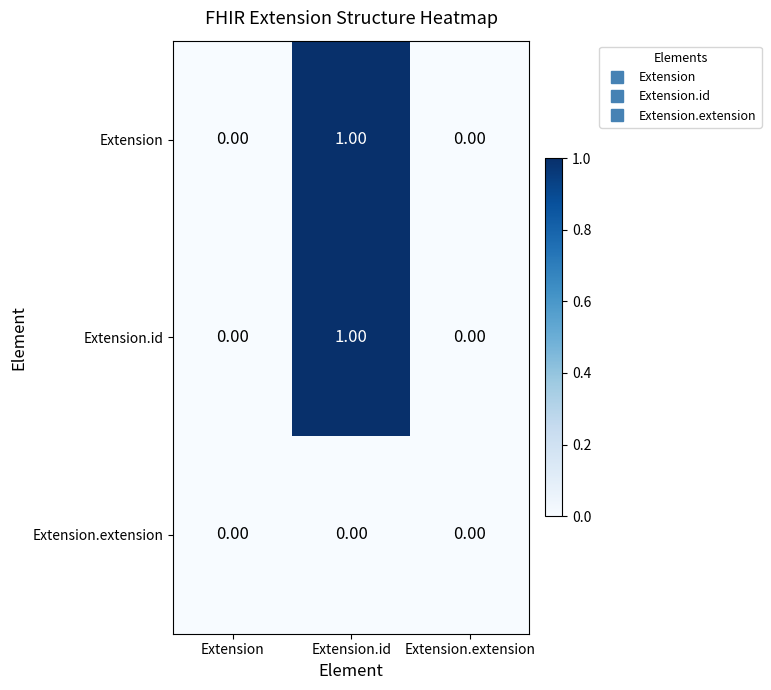

At which category is the sum across all series the highest?

Extension.id